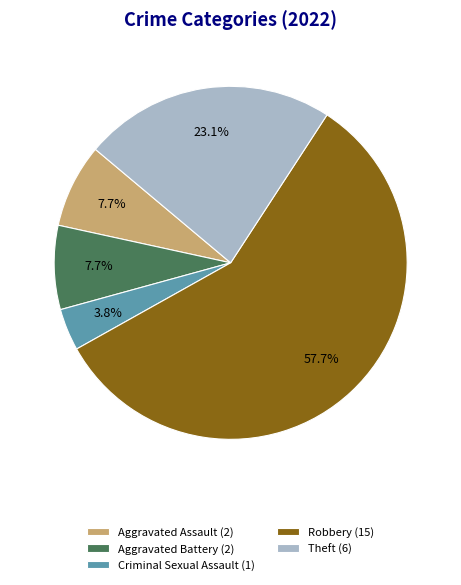

Which has a higher value, Robbery or Aggravated Assault?

Robbery